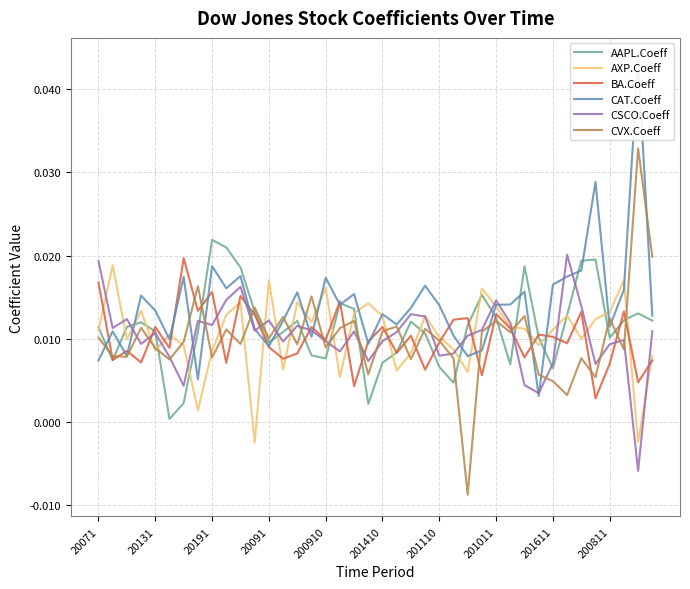

In BA.Coeff, how many points are lower than both neighbors (excluding endpoints)?

15